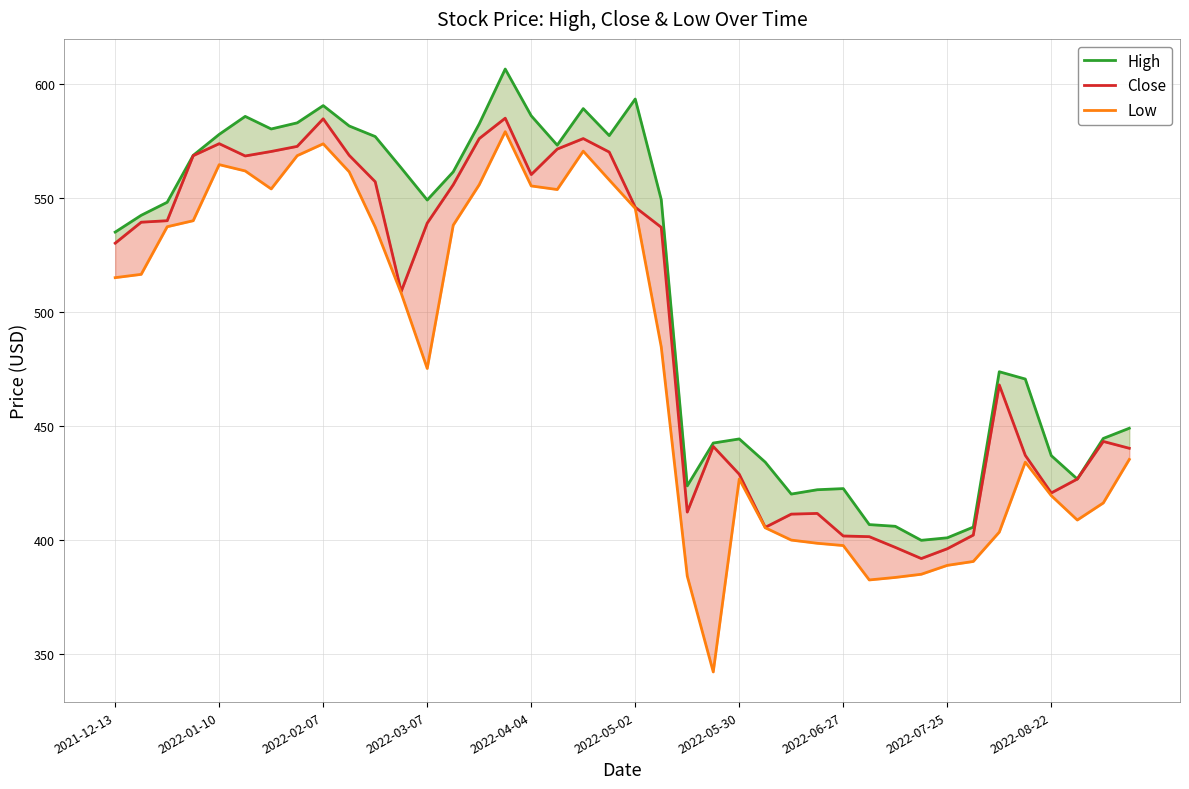

True or false: Low and Close cross at least once.

False